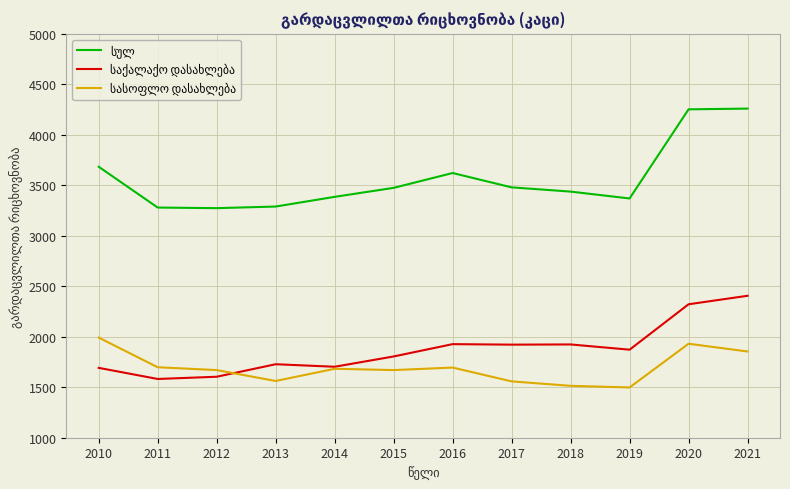

How many lines are shown in the chart?

3